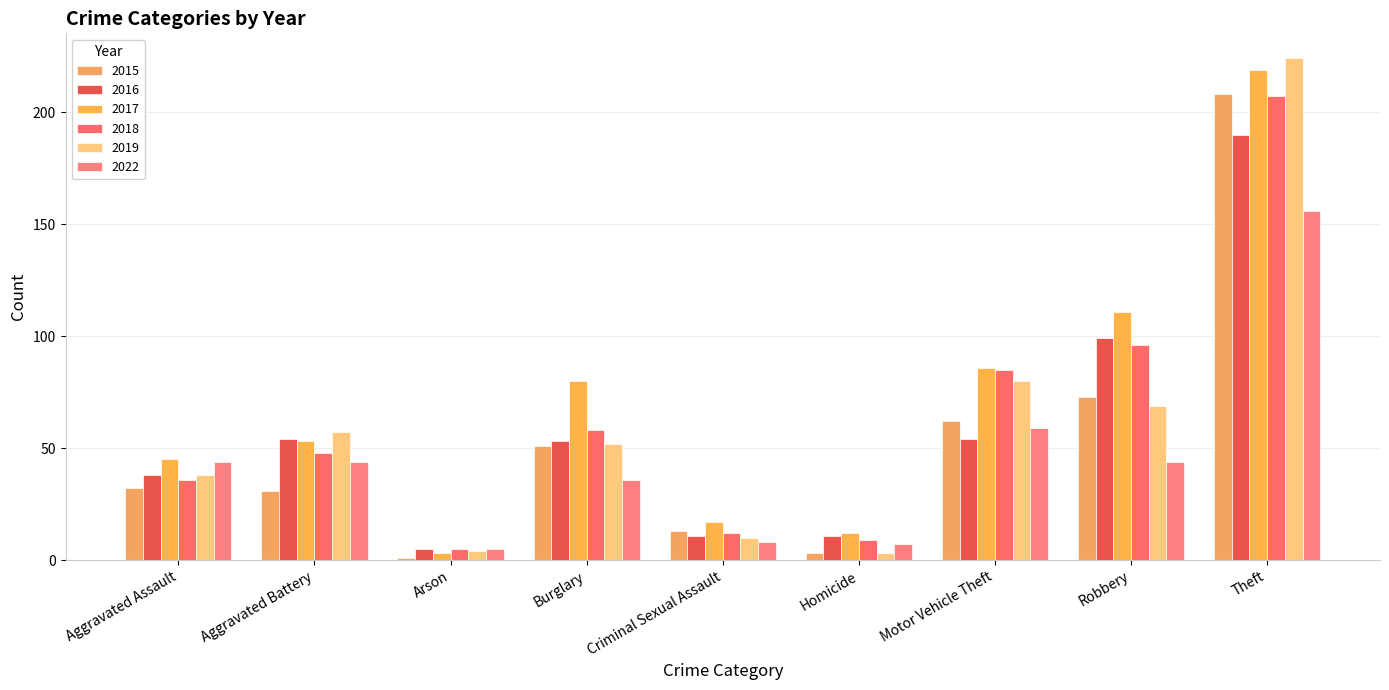

What position from the left is Theft?

9